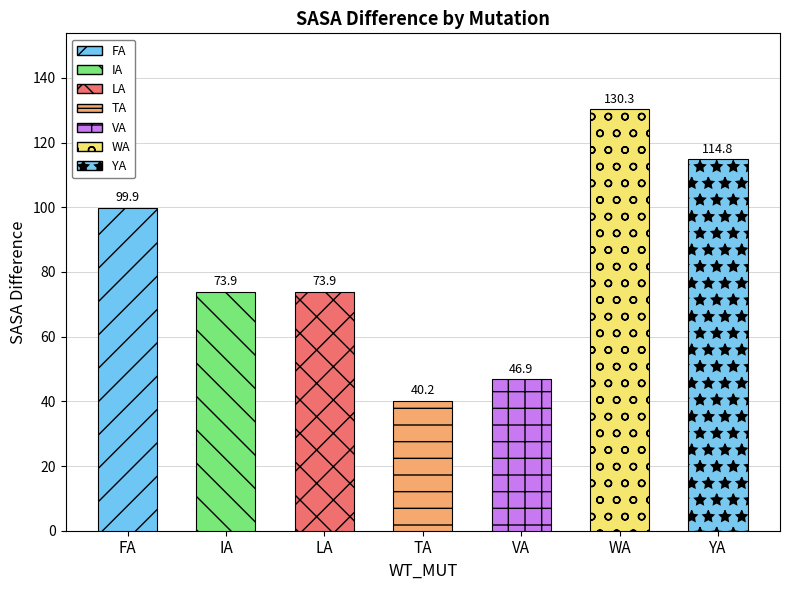

Reading left to right, extract all data points from this chart.

99.9	73.9	73.9	40.2	46.9	130.3	114.8